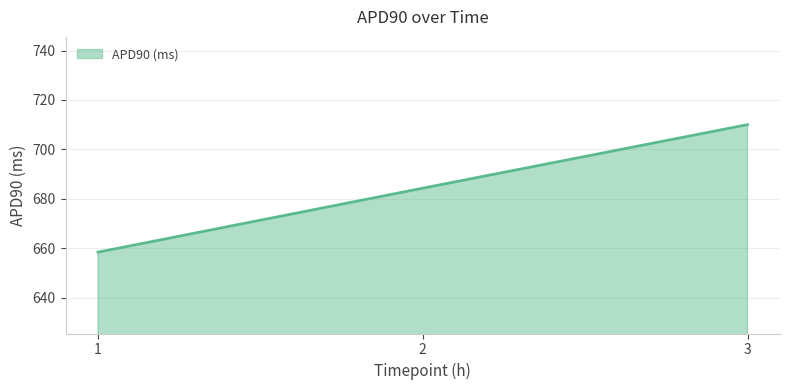

What is the smallest value displayed?

658.4